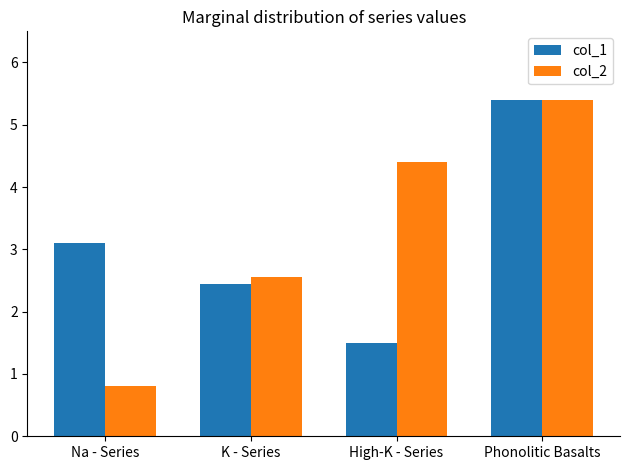

At which category is the sum across all series the highest?

Phonolitic Basalts